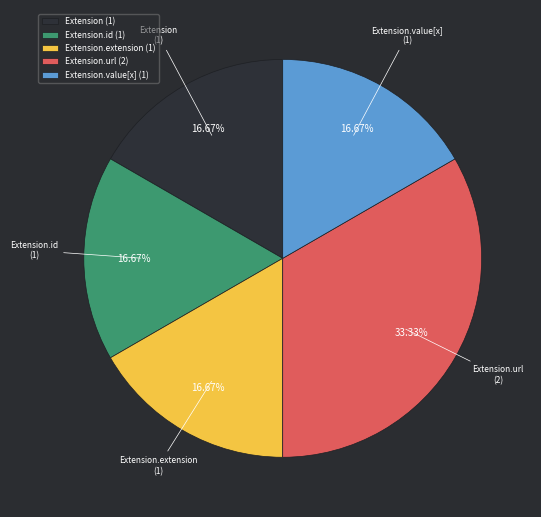

To the nearest percent, what is the average slice percentage?

20%